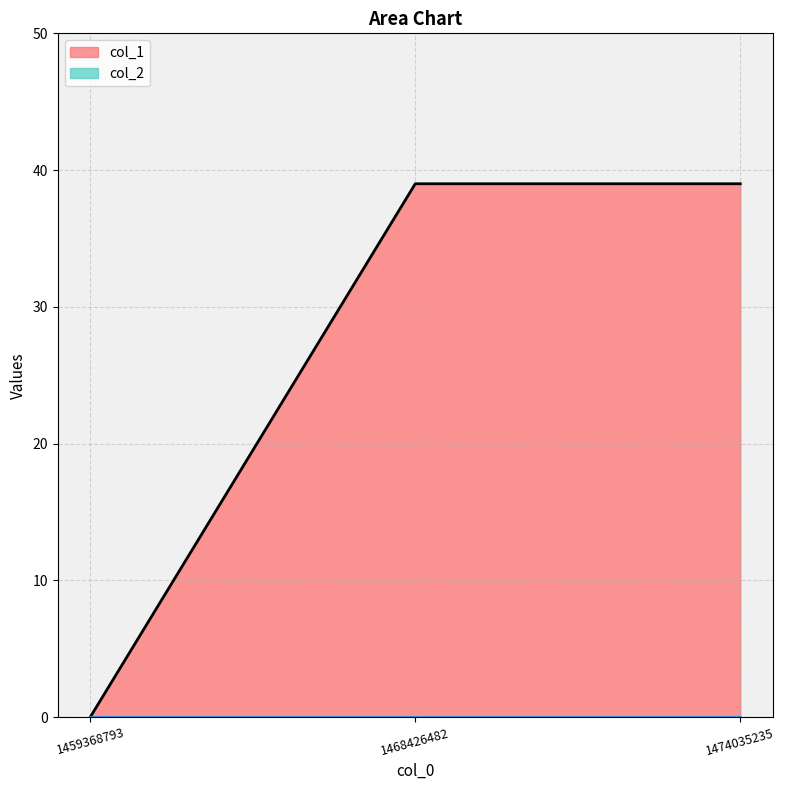

What value does the data have at 1468426482, to the nearest 10?

40